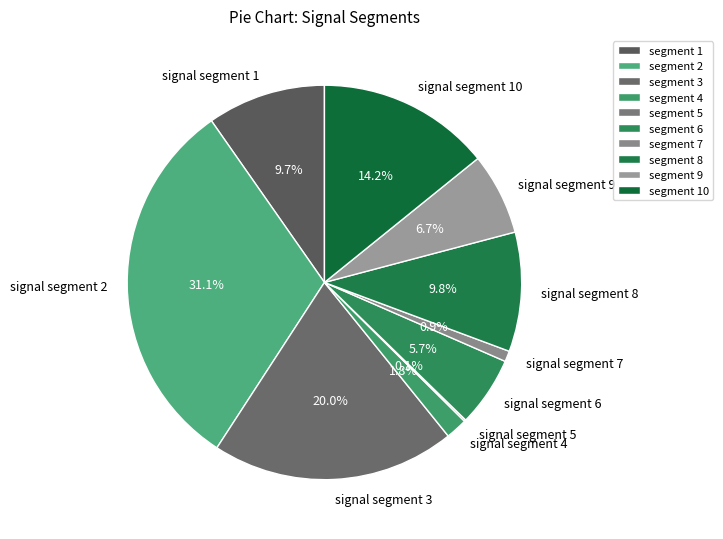

What percentage is NOT represented by signal segment 6?

94.3%